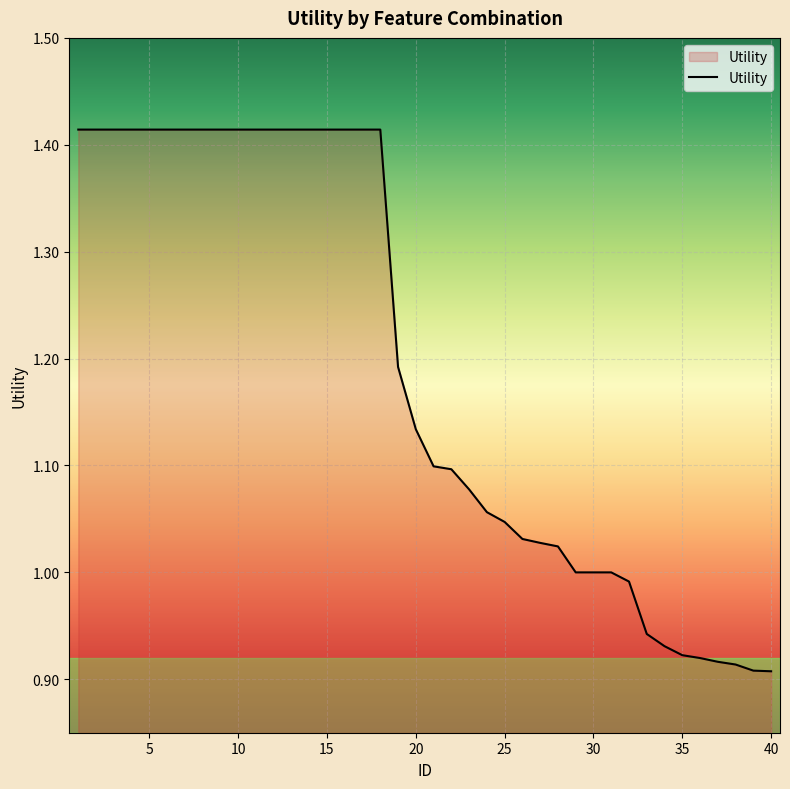

List the labels in order of value, smallest first.

40, 39, 38, 37, 36, 35, 34, 33, 32, 29, 30, 31, 28, 27, 26, 25, 24, 23, 22, 21, 20, 19, 1, 2, 3, 4, 5, 6, 7, 8, 9, 10, 11, 12, 13, 14, 15, 16, 17, 18